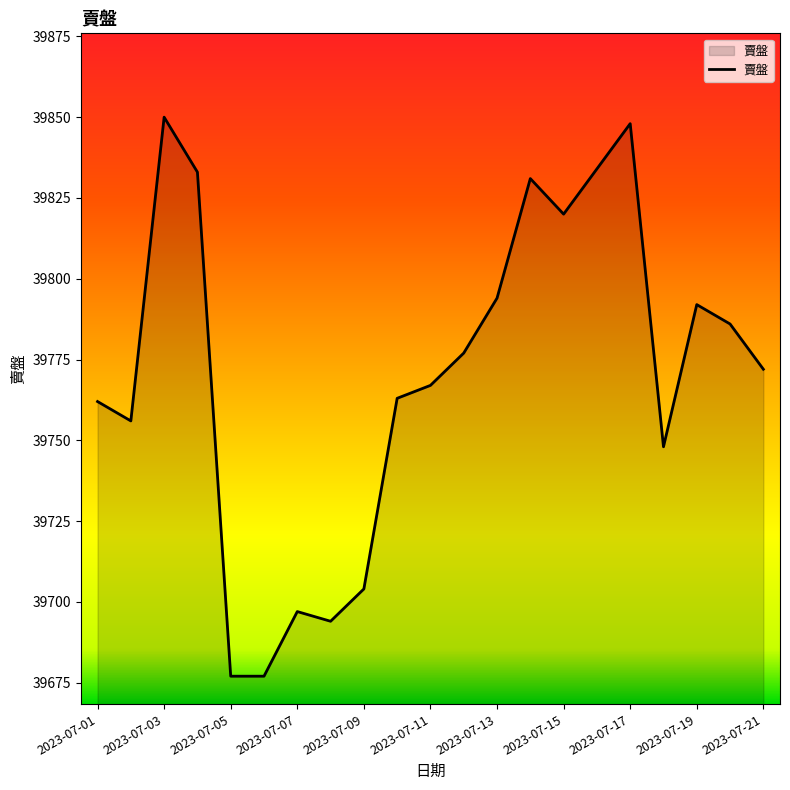

What is the minimum value shown in the chart?

39677